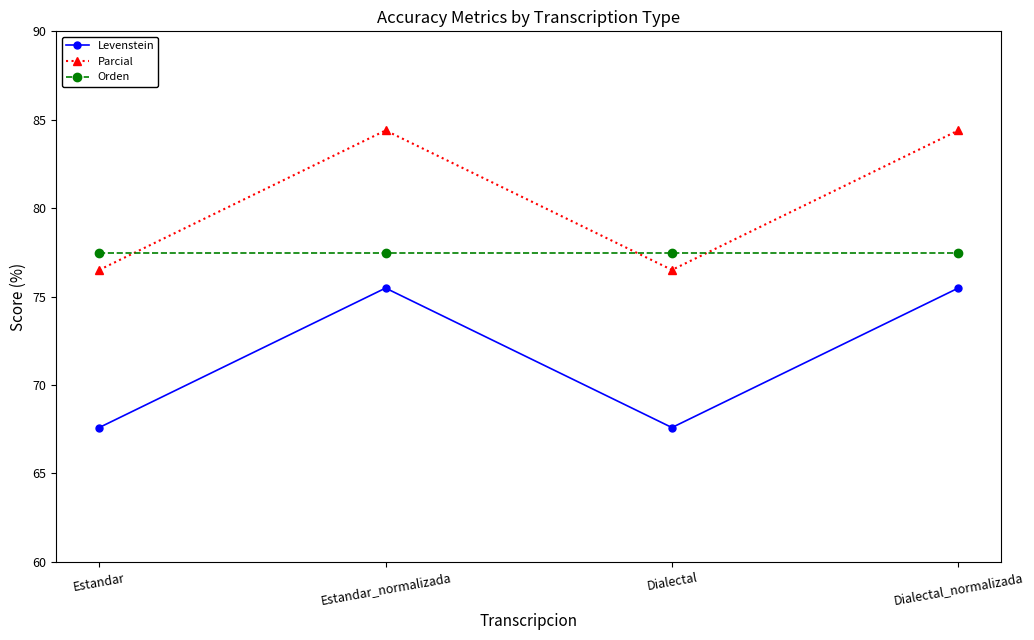

How many data points in Parcial are above 84?

2